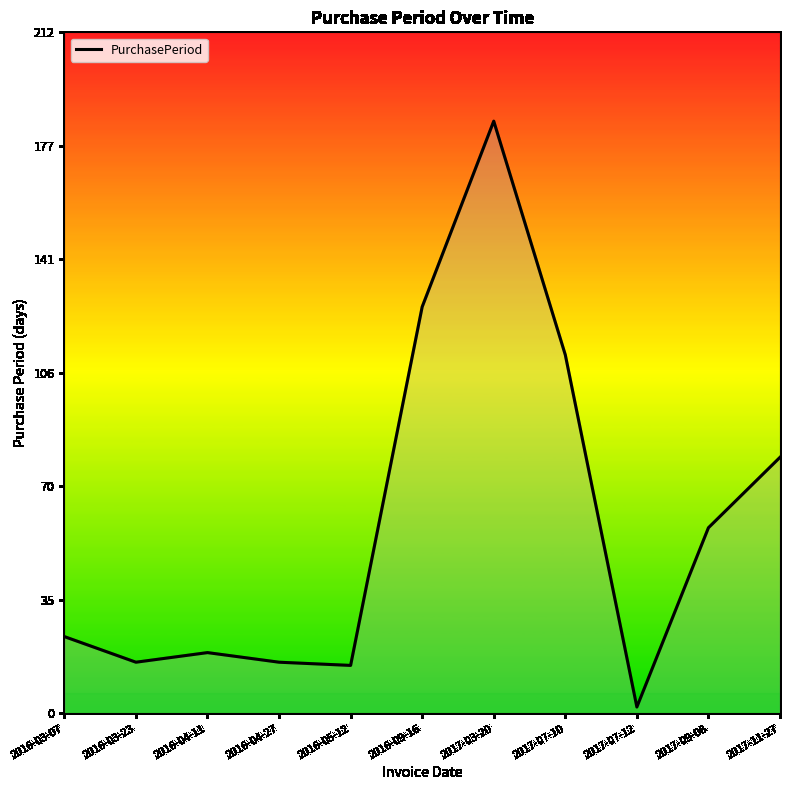

What is the ratio of the value at 2016-04-11 to the value at 2016-03-23?

1.2